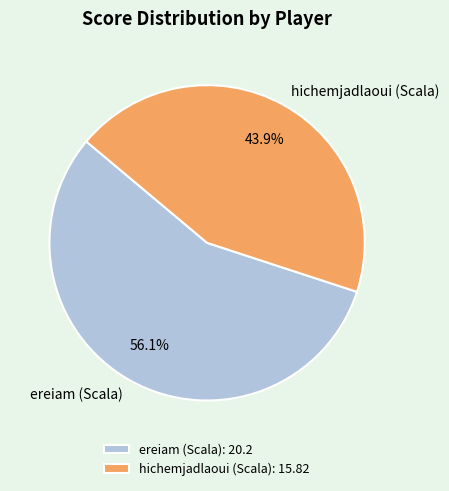

The ereiam (Scala) slice represents 62% of the pie. True or false?

False